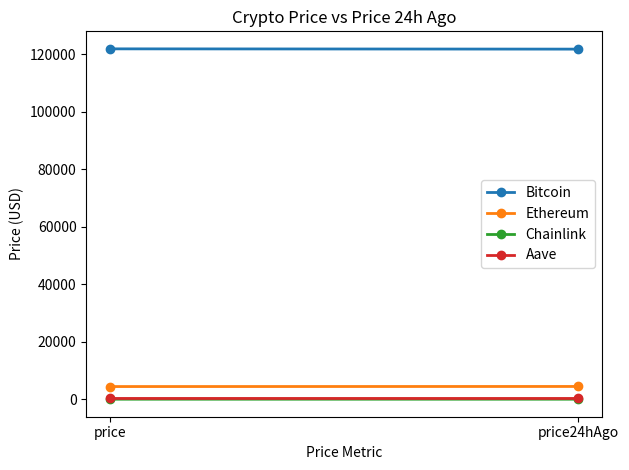

Is it true that Aave equals 120.6 at price?

False